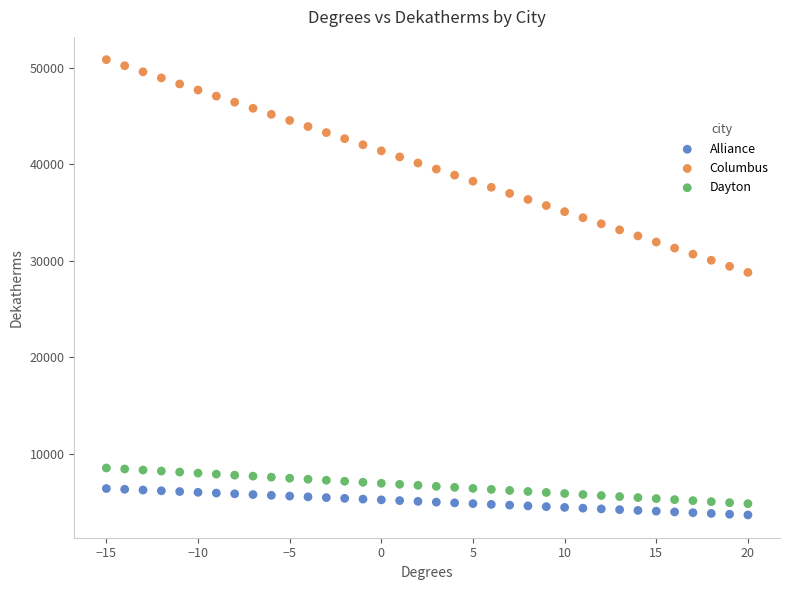

Which series reaches the minimum Y coordinate?

Alliance